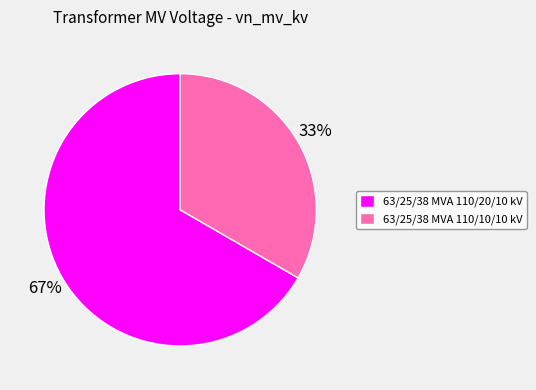

To the nearest percent, what is the average slice percentage?

50%